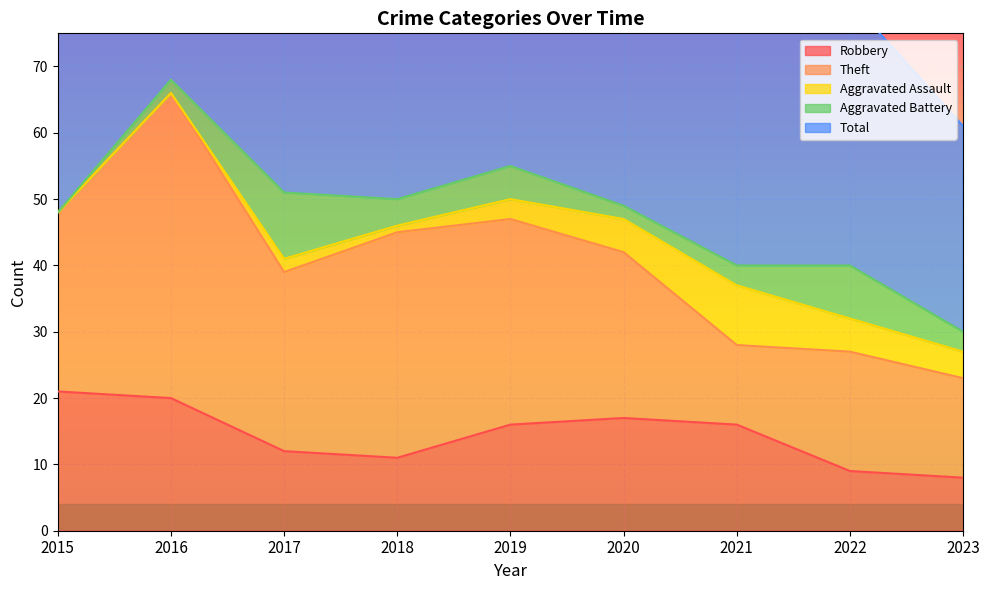

What is the sum of all Robbery values?

130